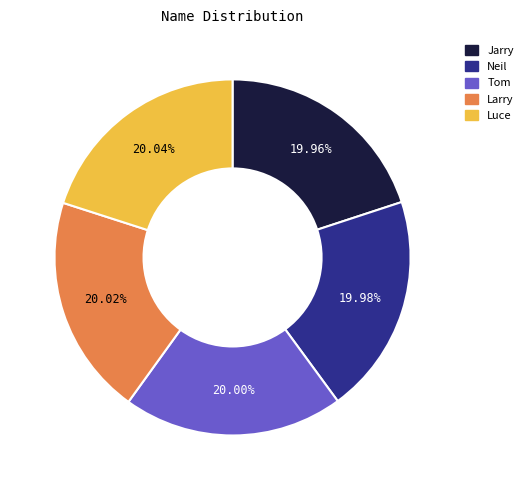

Count the number of slices in the pie.

5